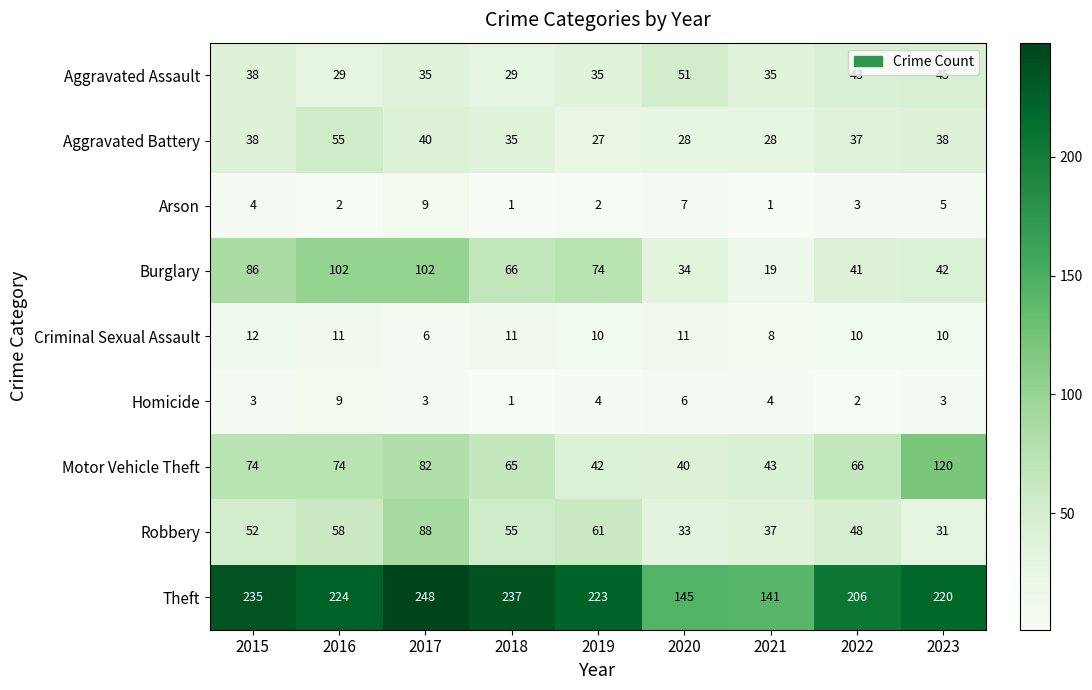

What is the average value of the Aggravated Assault series?

38